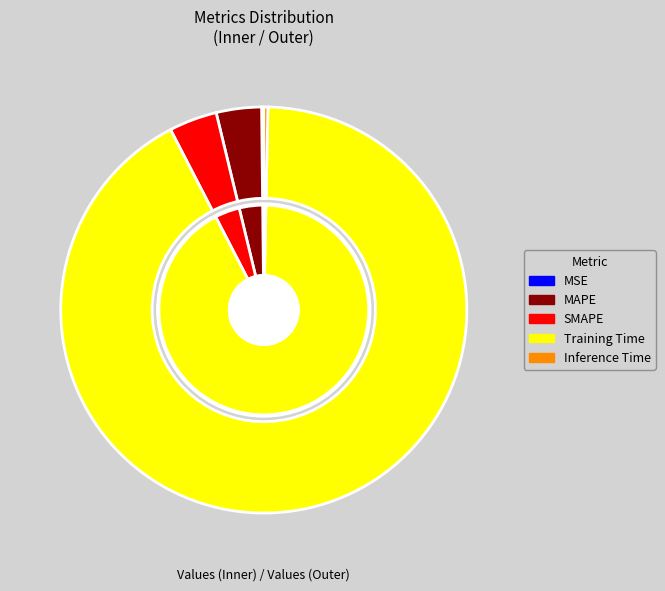

Rank the categories by value from highest to lowest.

Training Time, SMAPE, MAPE, Inference Time, MSE